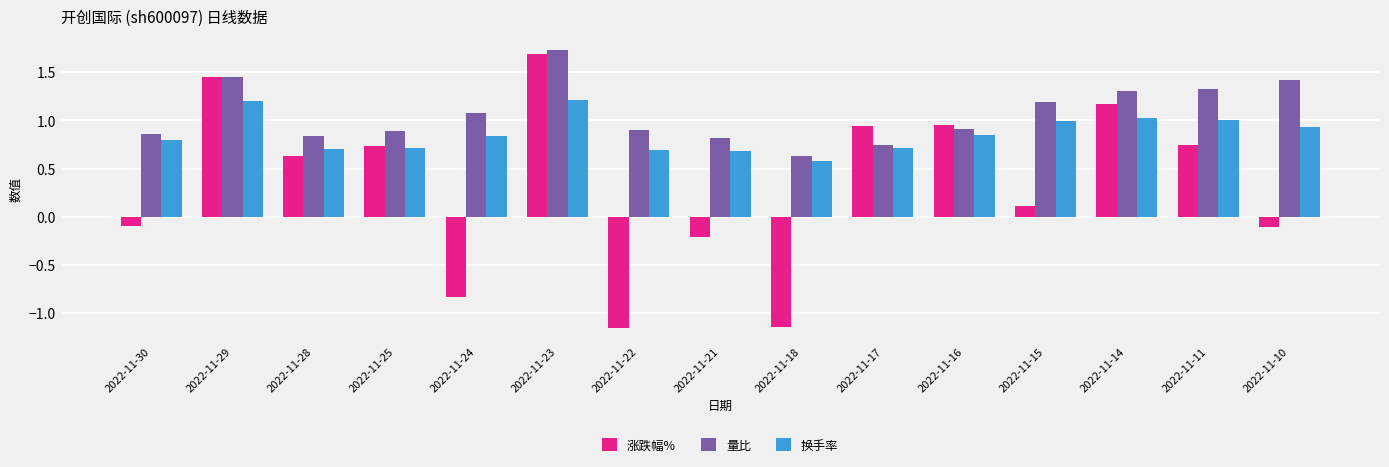

Rank the series at 2022-11-24 from highest to lowest value.

量比, 换手率, 涨跌幅%